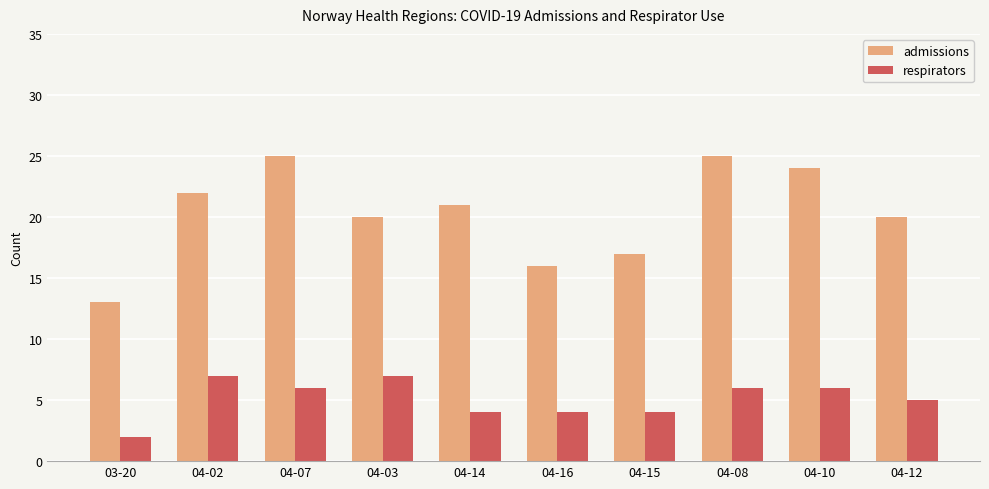

The value of respirators at 03-20 is 0. True or false?

False